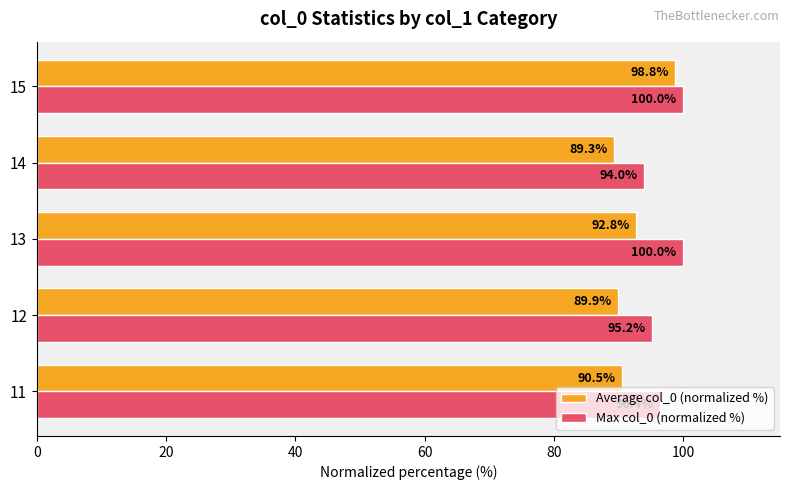

At which category is the sum across all series the highest?

15